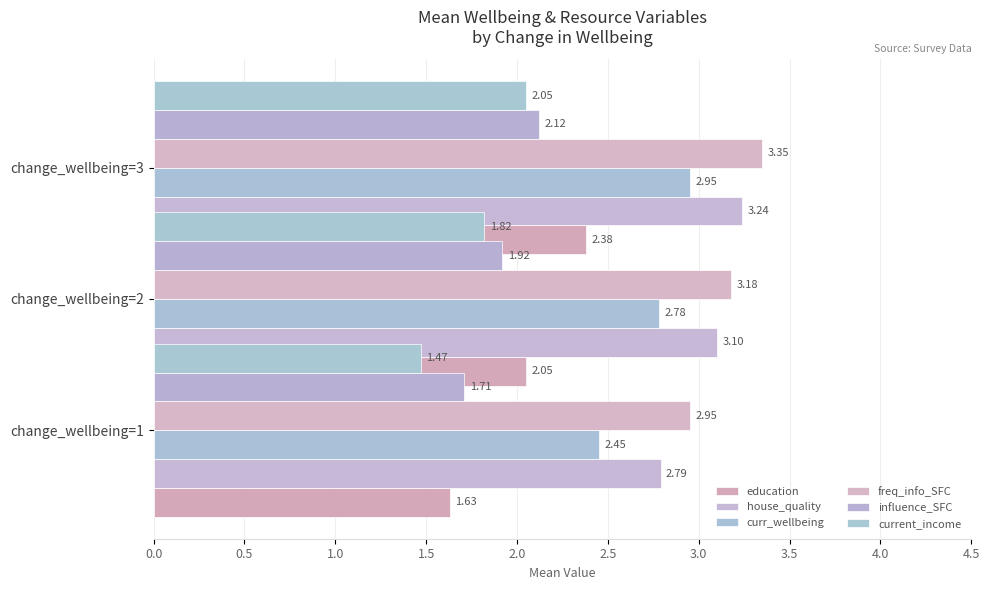

How many groups of bars are there?

3